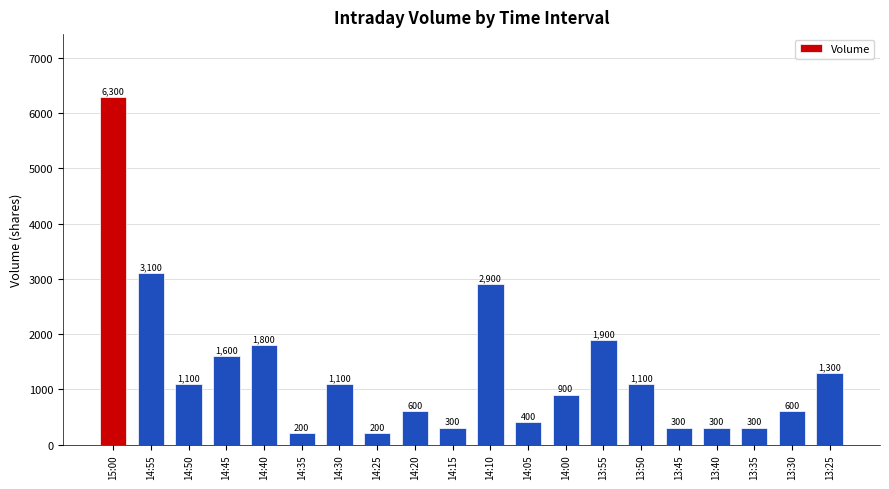

True or false: the data shows 300 at 13:35.

True